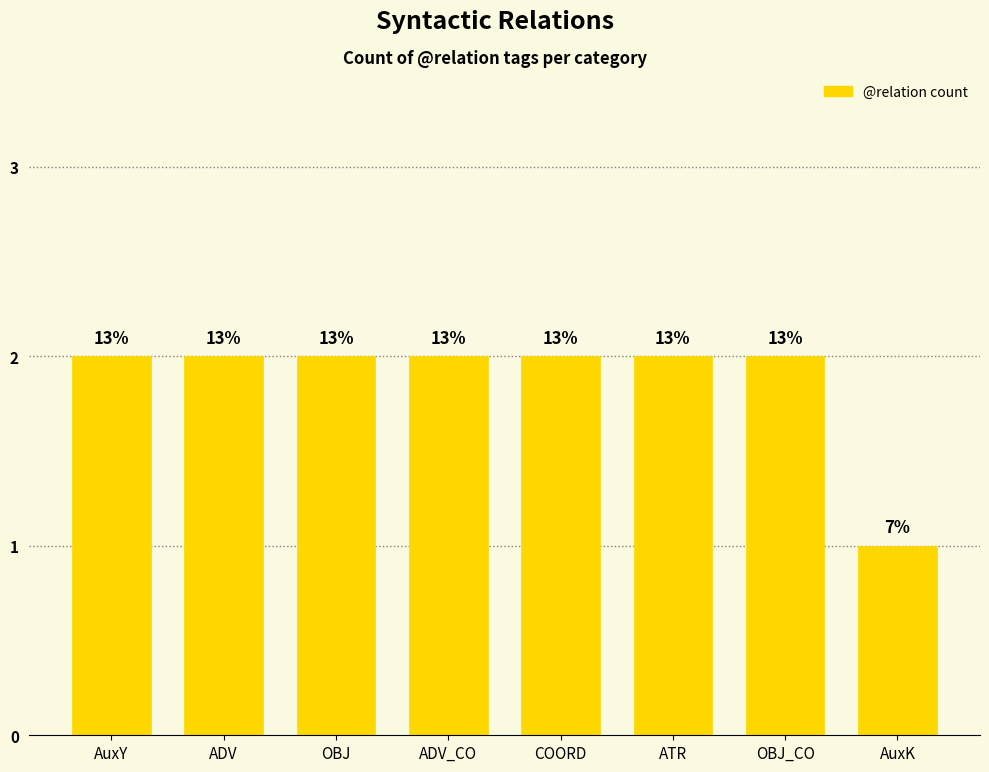

What is the difference between the maximum and minimum values?

1